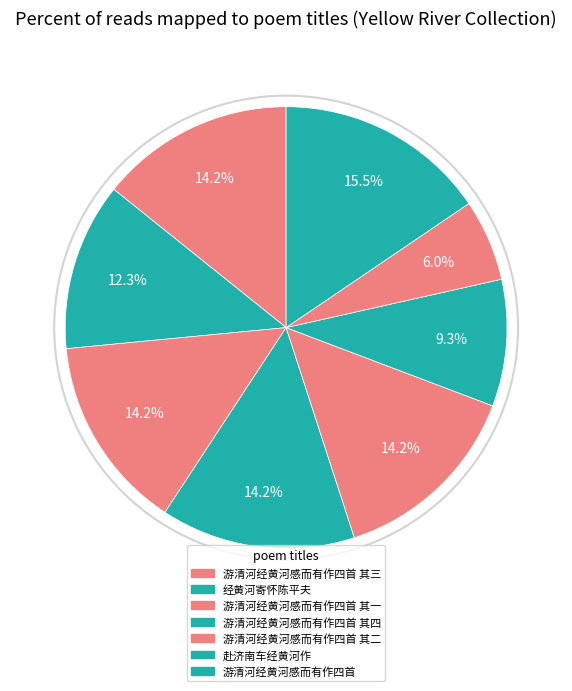

Which category has the biggest portion of the pie?

游清河经黄河感而有作四首